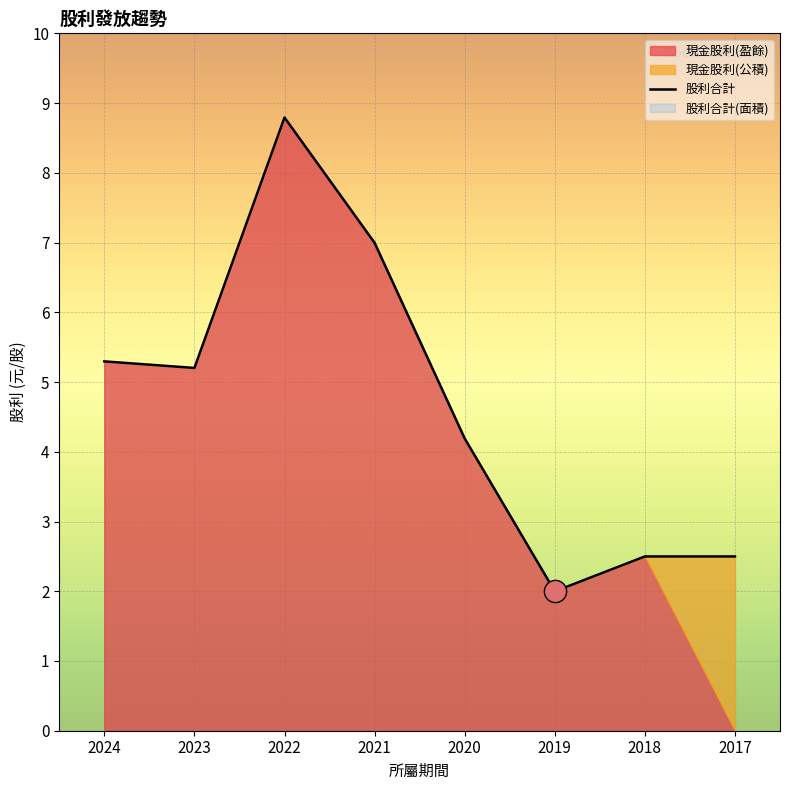

True or false: the data shows 5.3 at 2024.

True